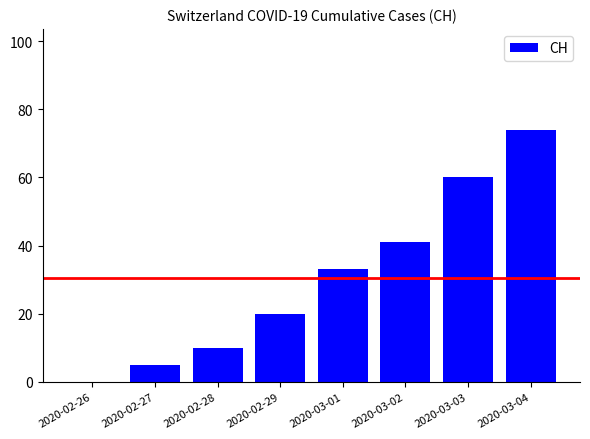

What is the sum of the values at 2020-03-02 and 2020-02-29?

61